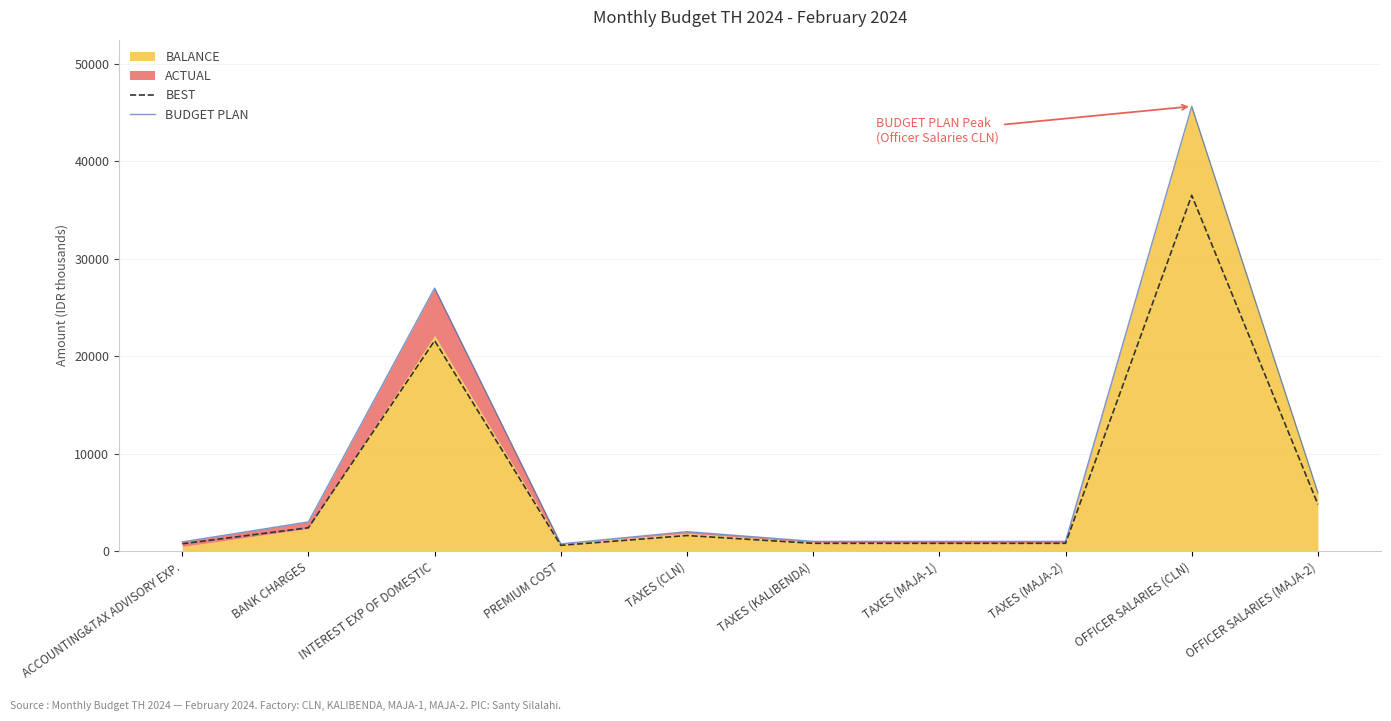

Read the BEST value at TAXES (CLN).

1600.0